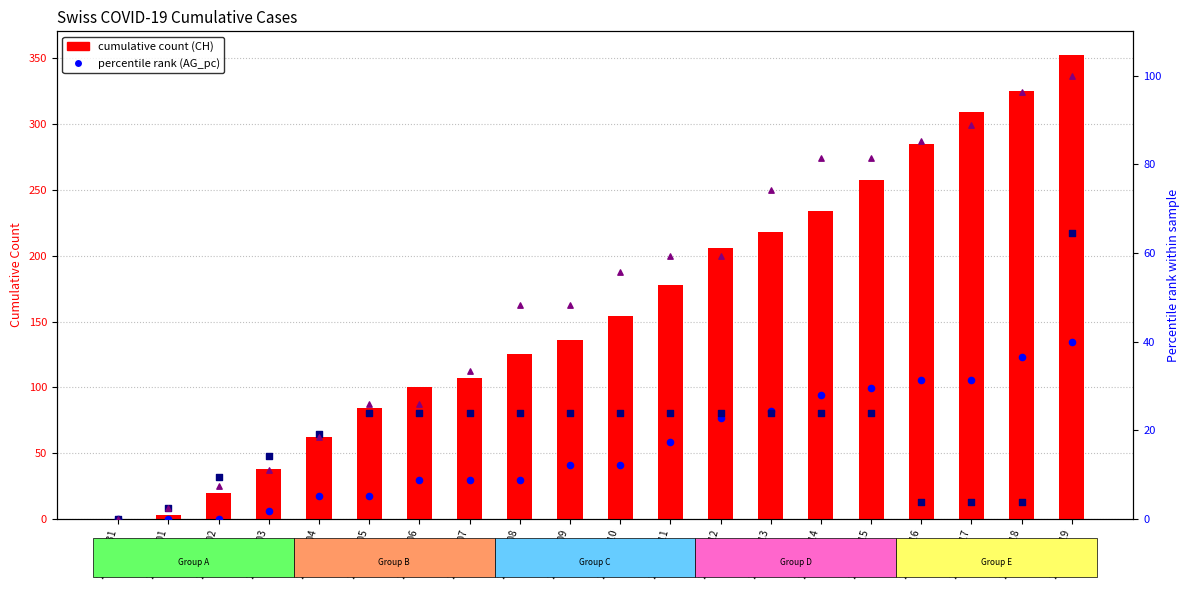

Which series contains the lowest Y value?

CH cumulative count